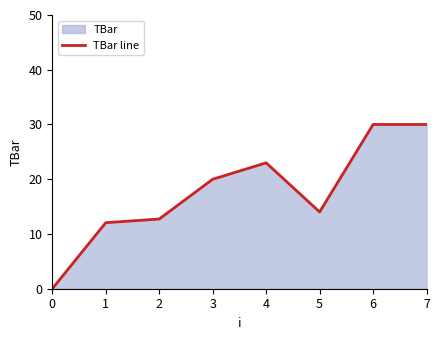

What is the maximum value shown in the chart?

30.0